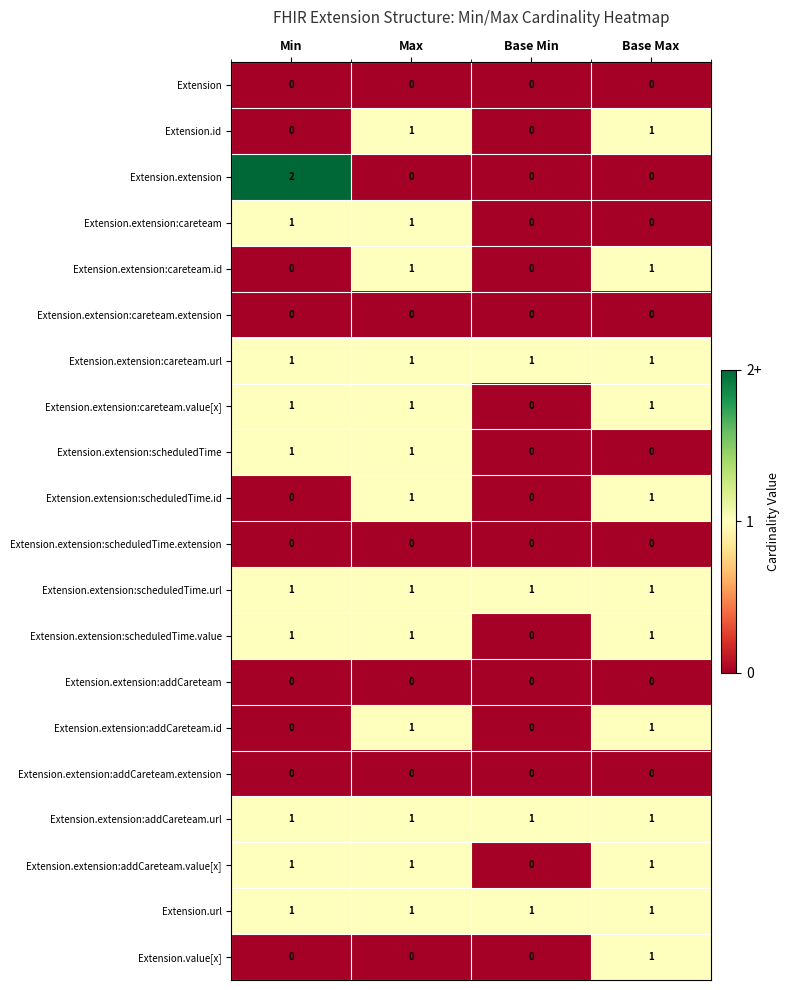

What is the total value across all series at Min?

11